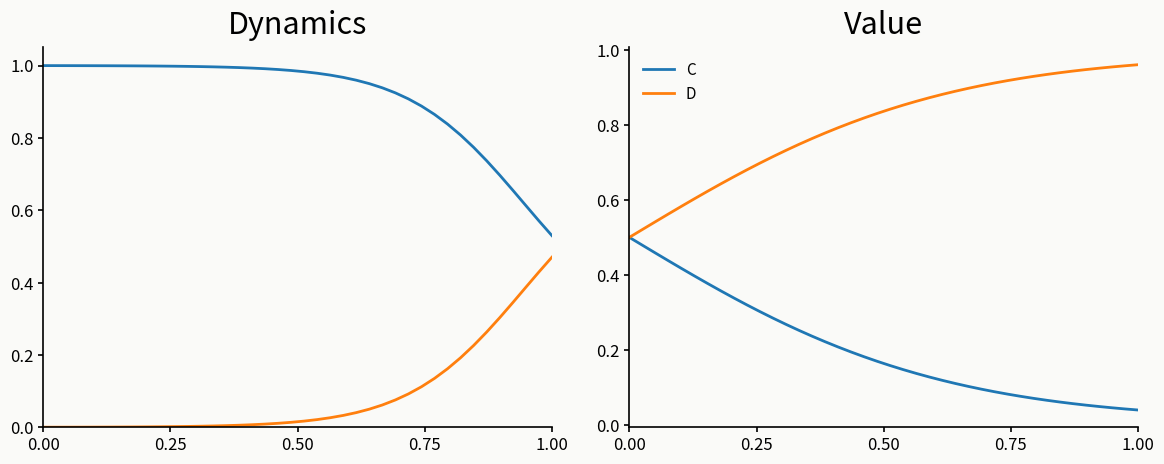

How many lines are shown in the chart?

4